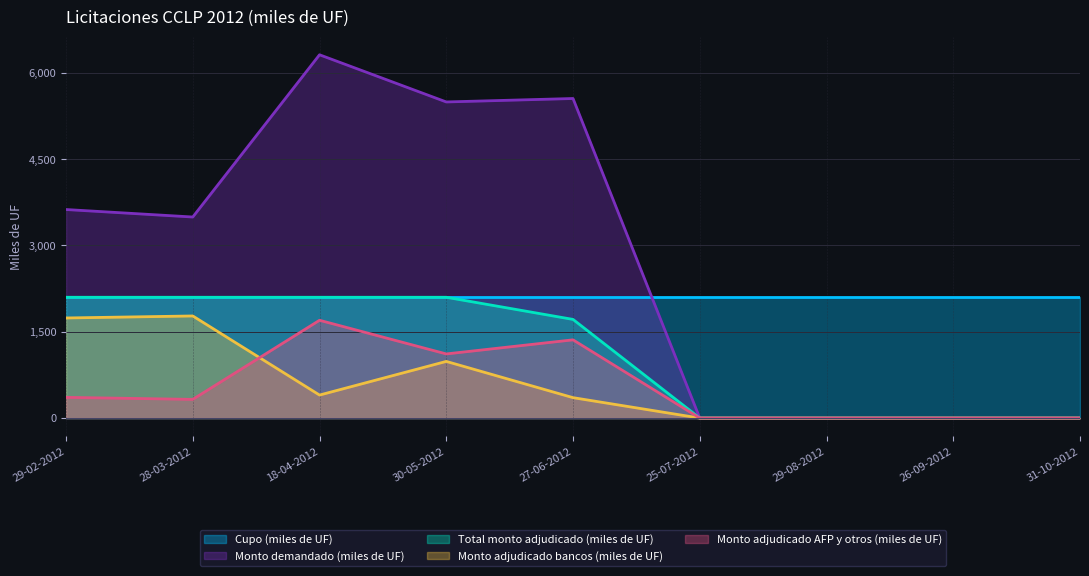

Which series changed the most between 18-04-2012 and 26-09-2012?

Monto demandado (miles de UF)